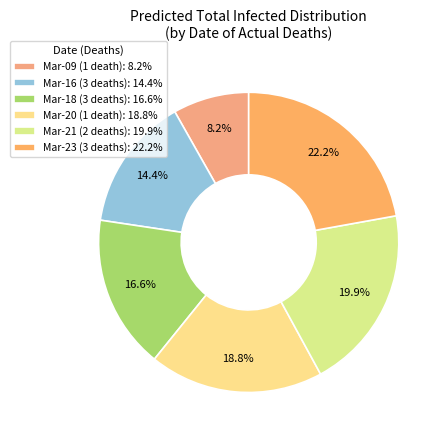

Which category has the biggest portion of the pie?

Mar-23 (3 deaths): 22.2%